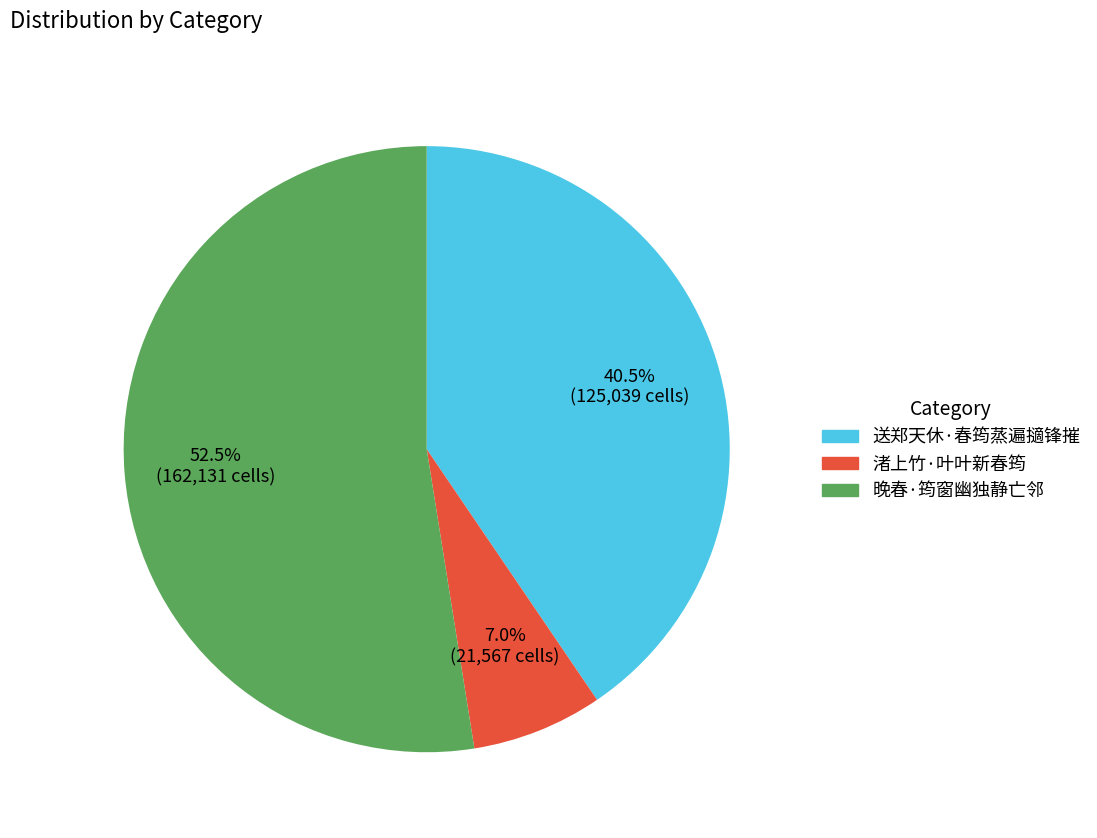

What is the ratio of the value at 晚春·筠窗幽独静亡邻 to the value at 送郑天休·春筠蒸遍擿锋摧?

1.3